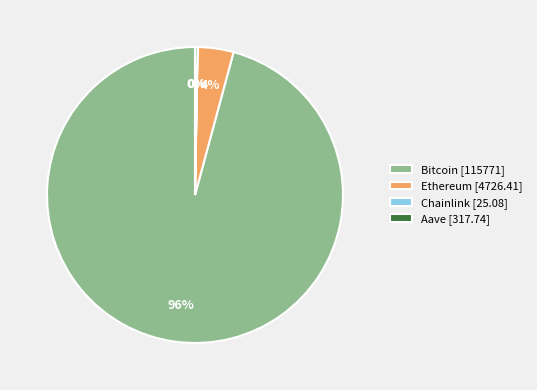

What is the majority slice?

Bitcoin